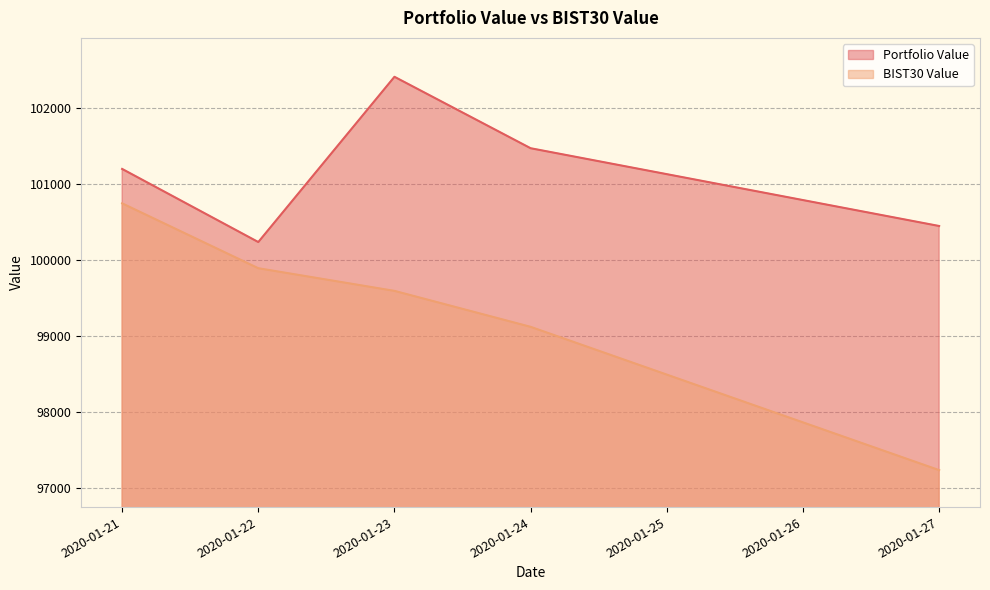

List the series in order of their peak value, lowest first.

BIST30 Value, Portfolio Value